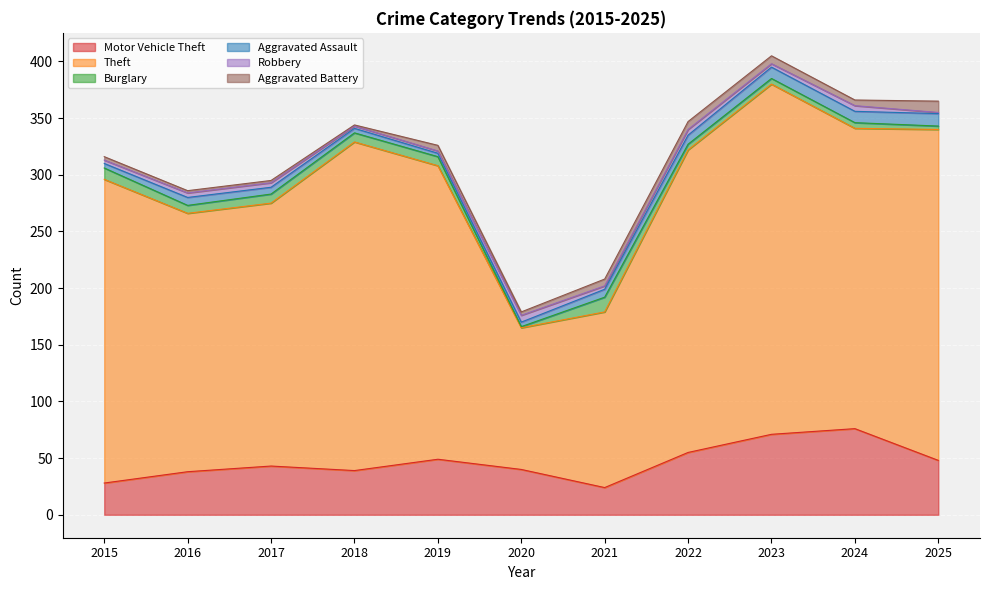

Reading right to left, what are all the values shown in this chart?

Motor Vehicle Theft: 2025=48	2024=76	2023=71	2022=55	2021=24	2020=40	2019=49	2018=39	2017=43	2016=38	2015=28
Theft: 2025=292	2024=265	2023=309	2022=267	2021=155	2020=125	2019=259	2018=290	2017=232	2016=228	2015=268
Burglary: 2025=3	2024=5	2023=5	2022=5	2021=13	2020=1	2019=8	2018=8	2017=8	2016=7	2015=10
Aggravated Assault: 2025=11	2024=10	2023=10	2022=8	2021=7	2020=4	2019=3	2018=4	2017=6	2016=7	2015=4
Robbery: 2025=1	2024=5	2023=3	2022=5	2021=3	2020=6	2019=2	2018=2	2017=4	2016=4	2015=3
Aggravated Battery: 2025=10	2024=5	2023=7	2022=7	2021=6	2020=3	2019=5	2018=1	2017=2	2016=2	2015=3